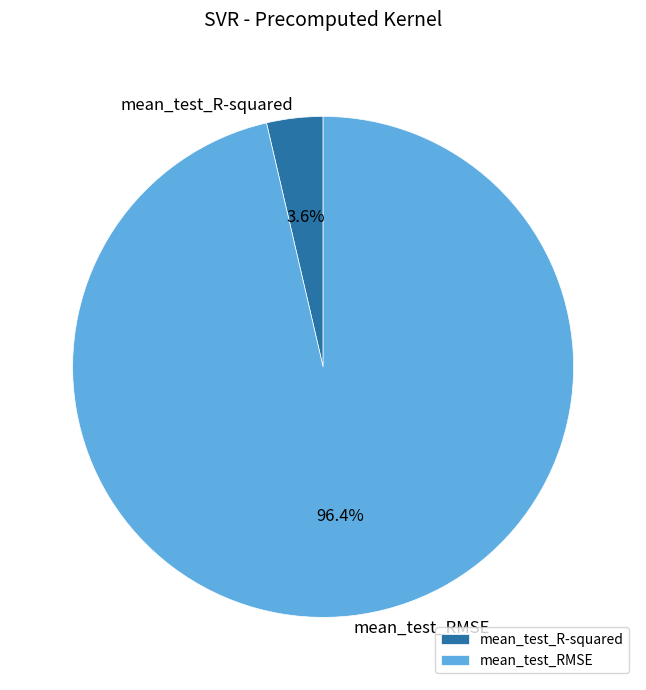

How many segments does this pie chart have?

2